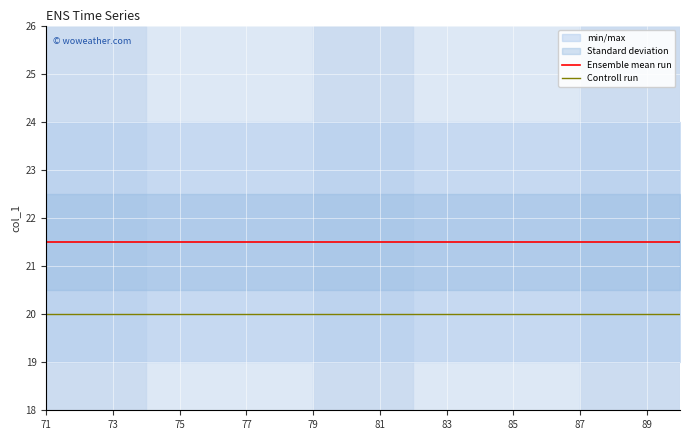

The value of Controll run at 75 is 20.0. True or false?

True